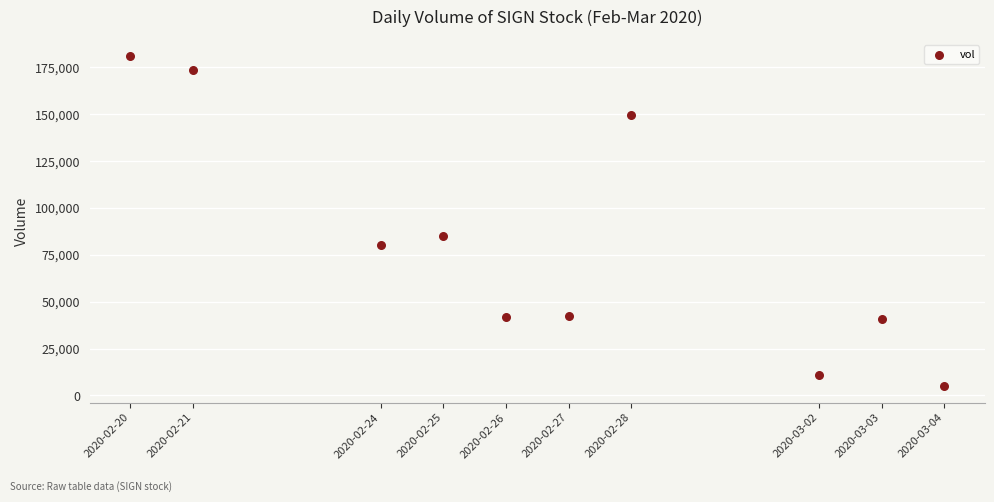

What is the range of X values (max minus min)?

1123200